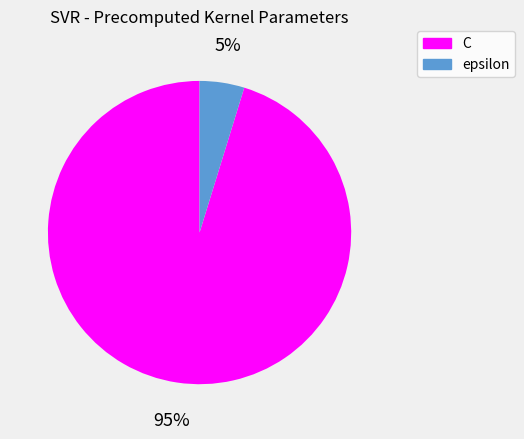

Between C and epsilon, which is larger?

C